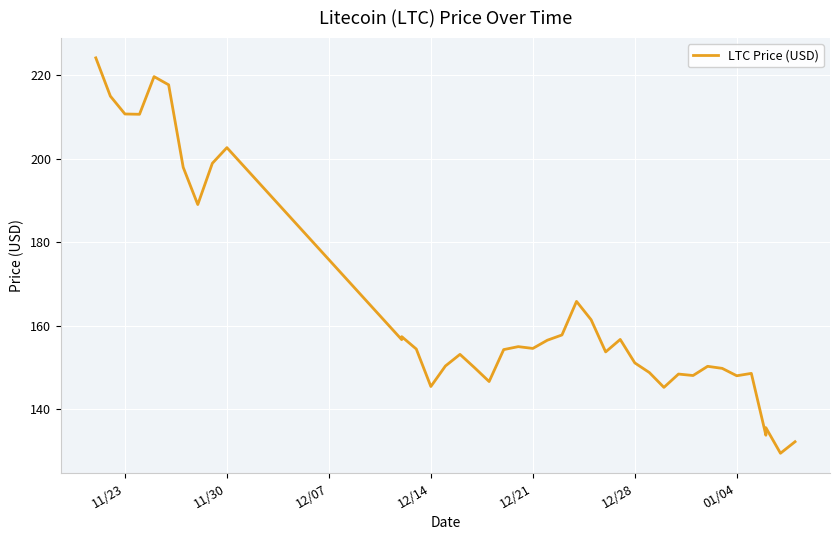

What is the difference between the maximum and minimum values?

94.6